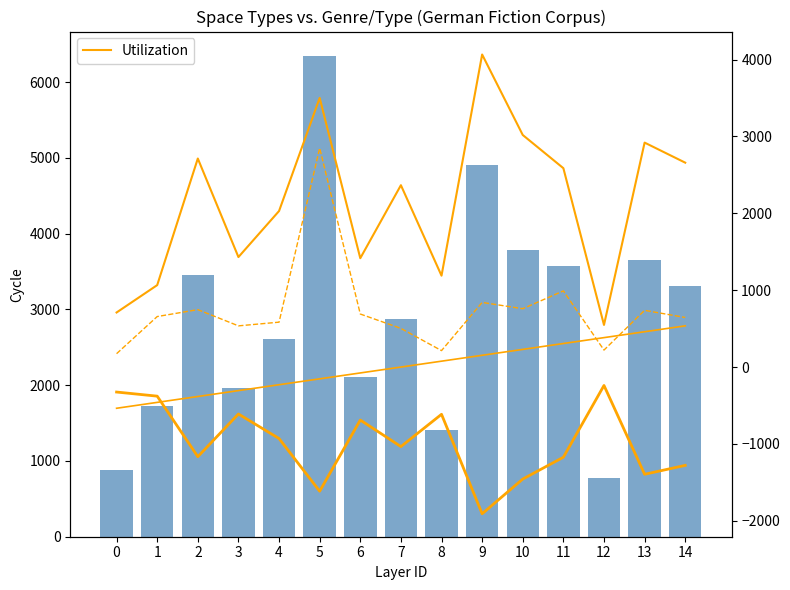

How many groups of bars are there?

15